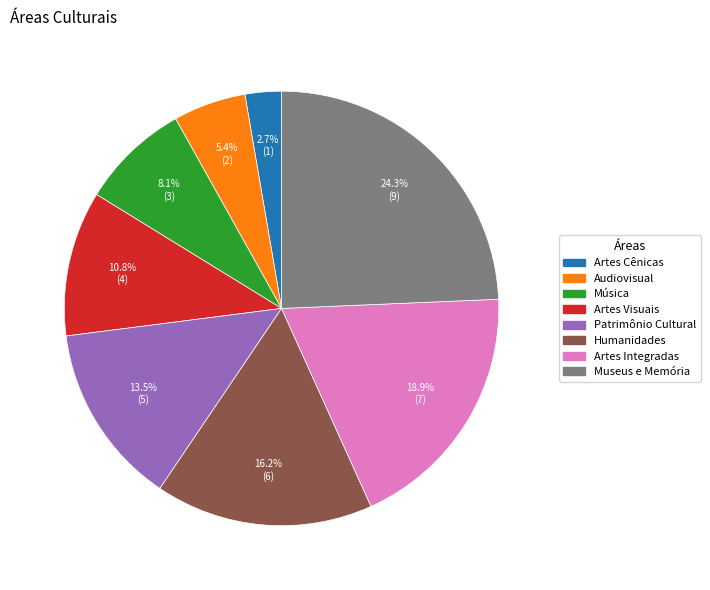

Does any single category account for the majority?

No